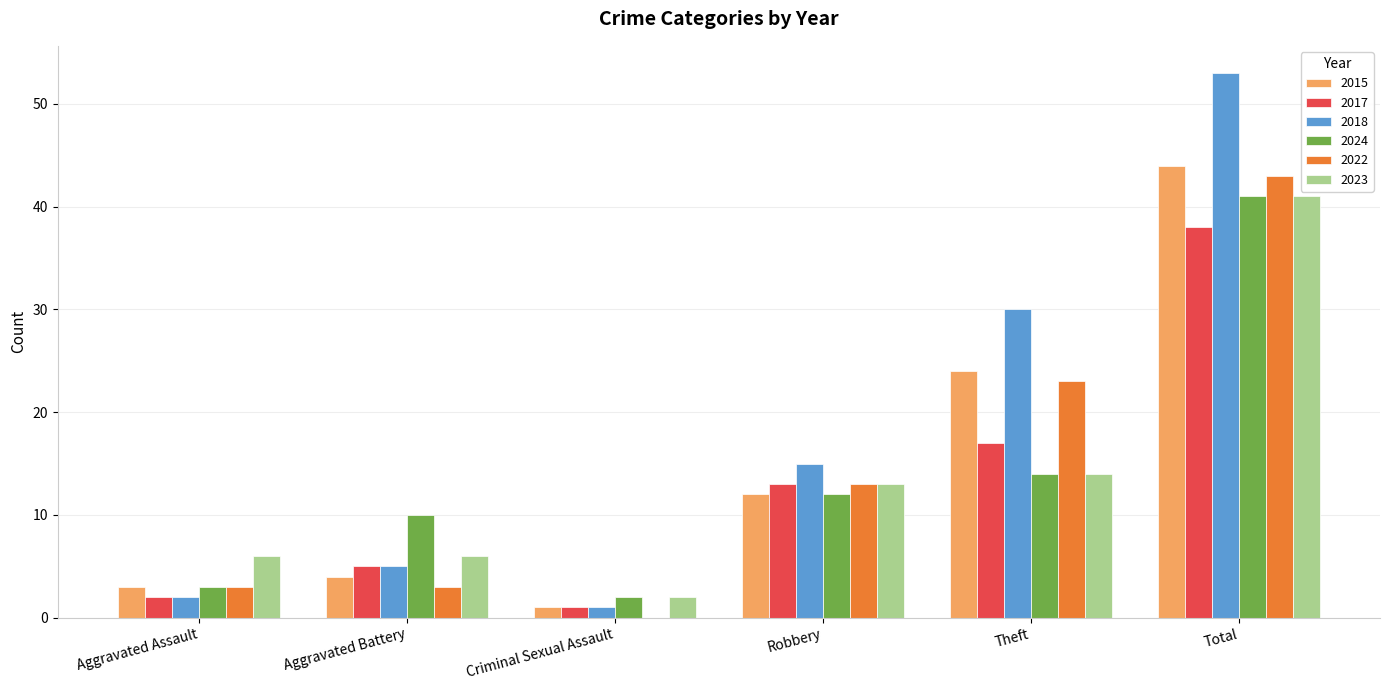

What is the sum of the 2015 values at Total and Theft?

68